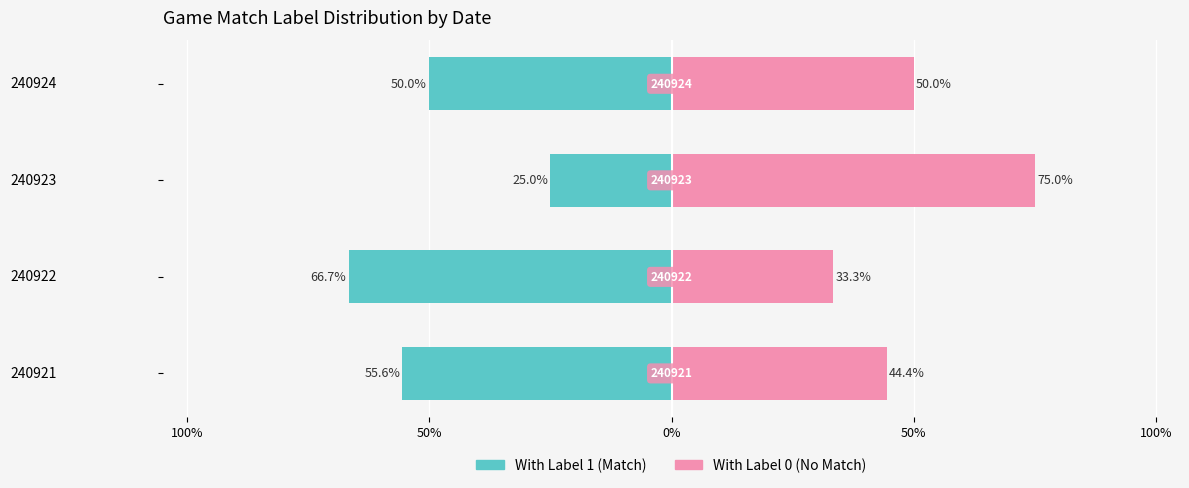

Rank the series at 240922 from highest to lowest value.

With Label 0 (No Match), With Label 1 (Match)